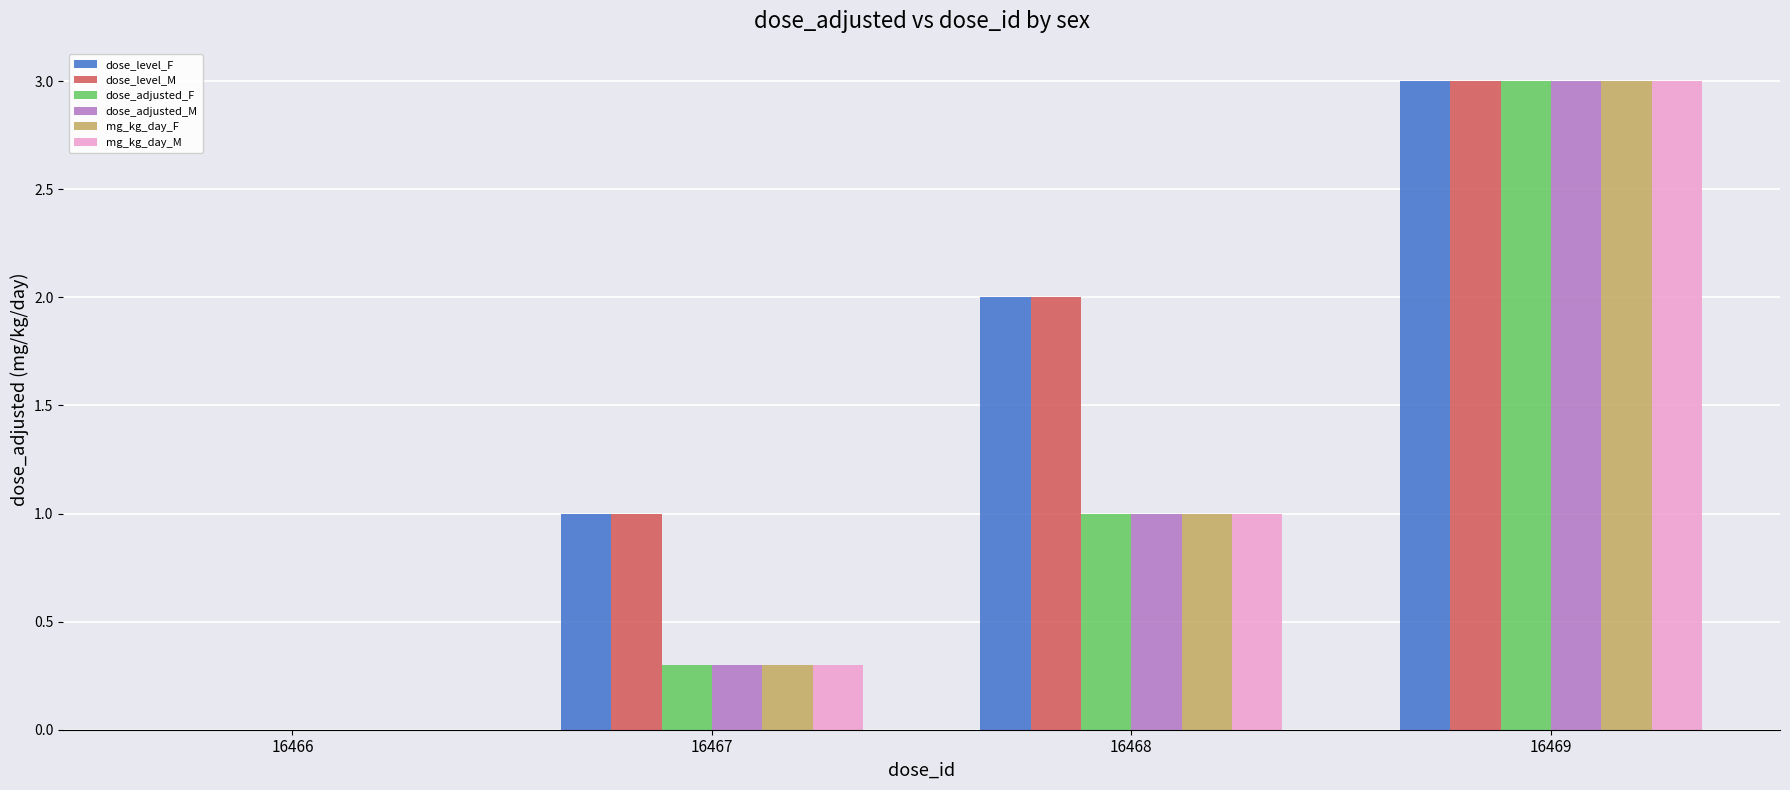

Is it true that dose_level_F equals 2.0 at 16468?

True